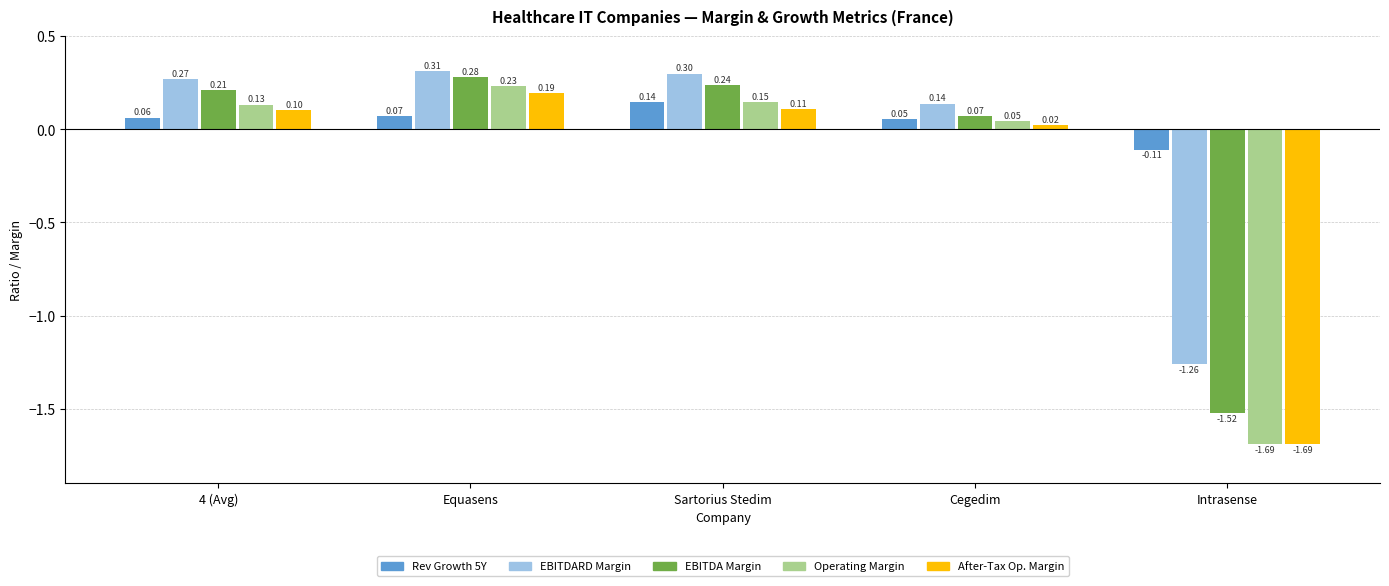

At which category is the sum across all series the highest?

Equasens